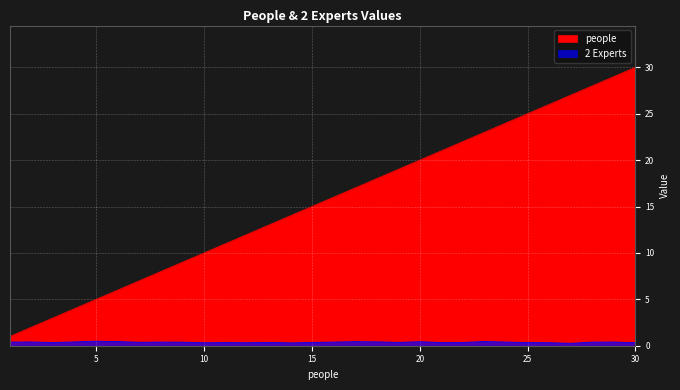

Which label corresponds to the largest value in the chart?

30